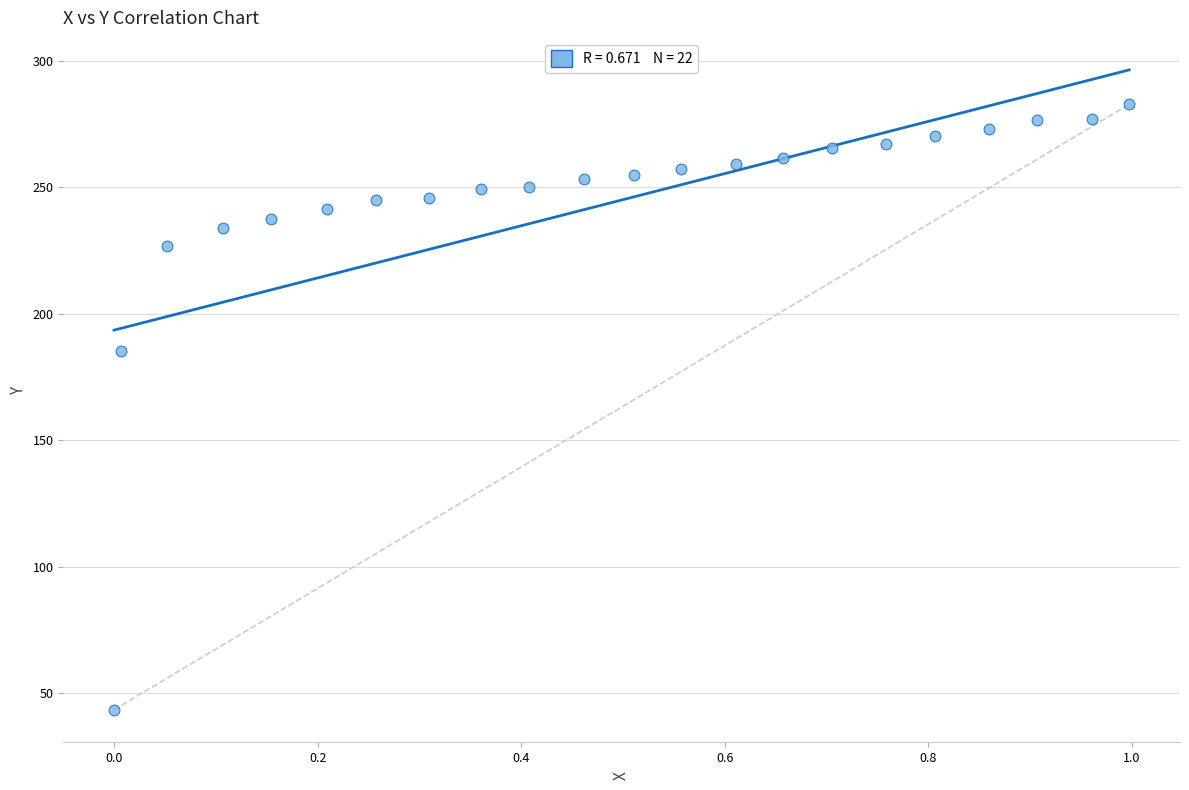

What Y value in the scatter plot is closest to 163?

185.2